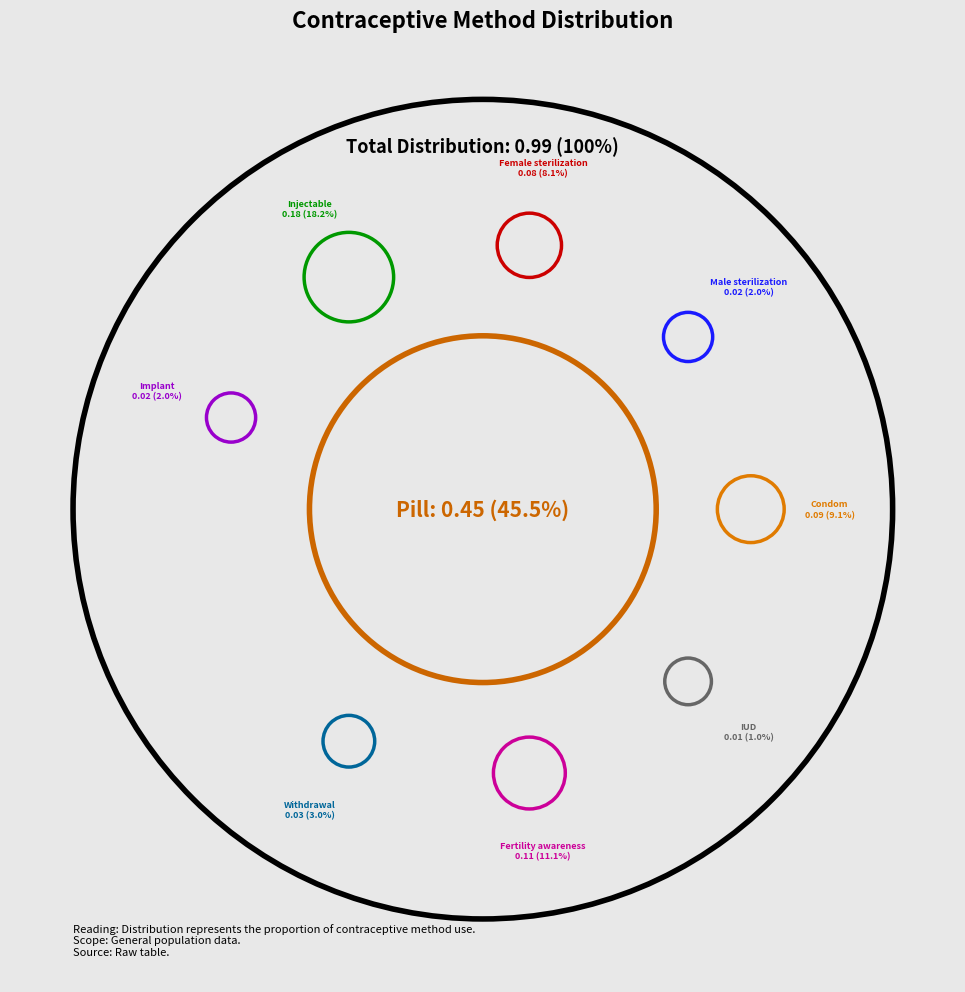

Is the sum of Fertility awareness and Pill greater than half?

Yes